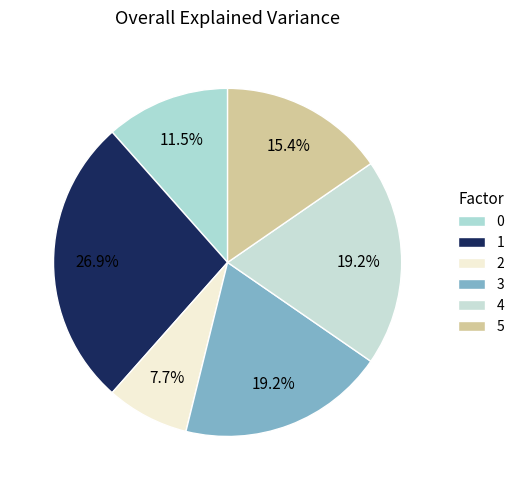

What percentage is the 5 slice, to the nearest percent?

15%